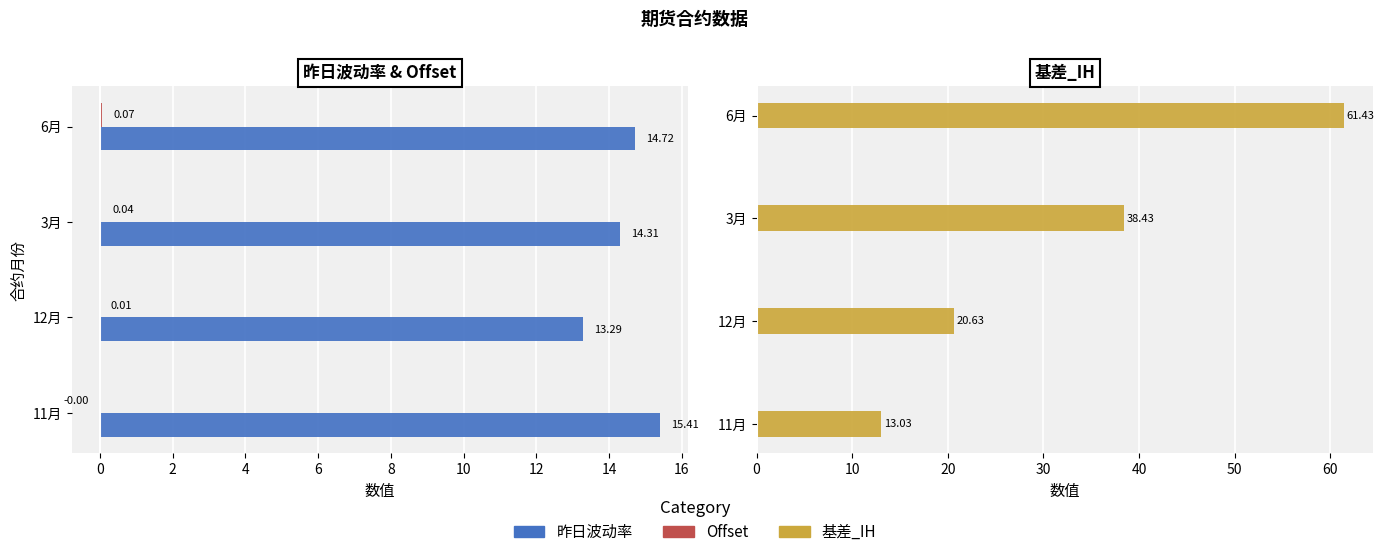

How many data points in Offset are above 0?

3